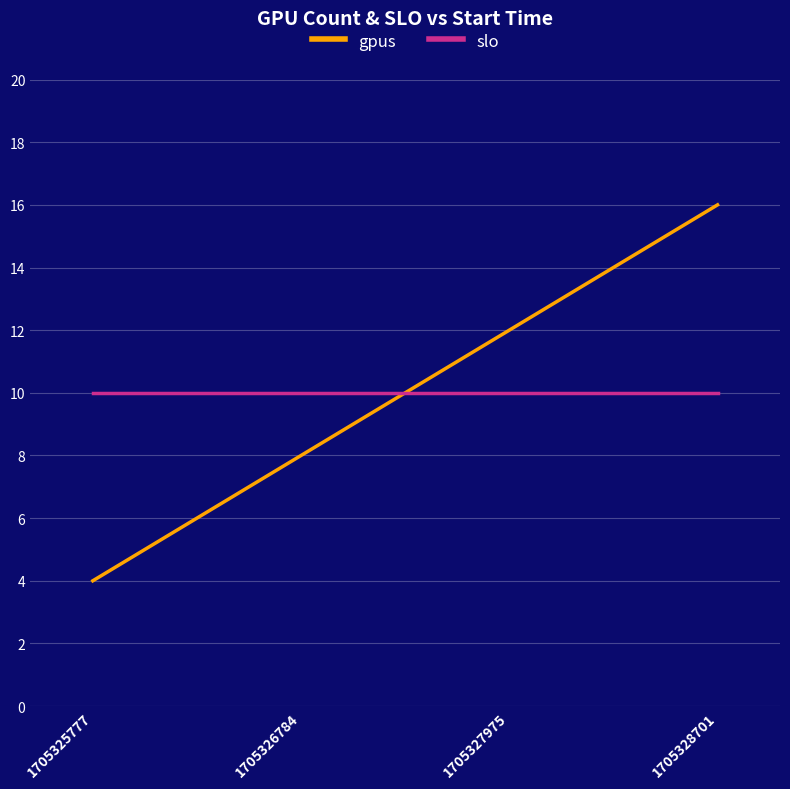

At which category is the sum across all series the highest?

1705328701